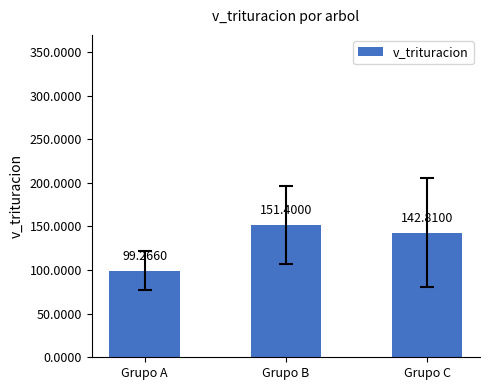

What is the maximum value shown in the chart?

151.4